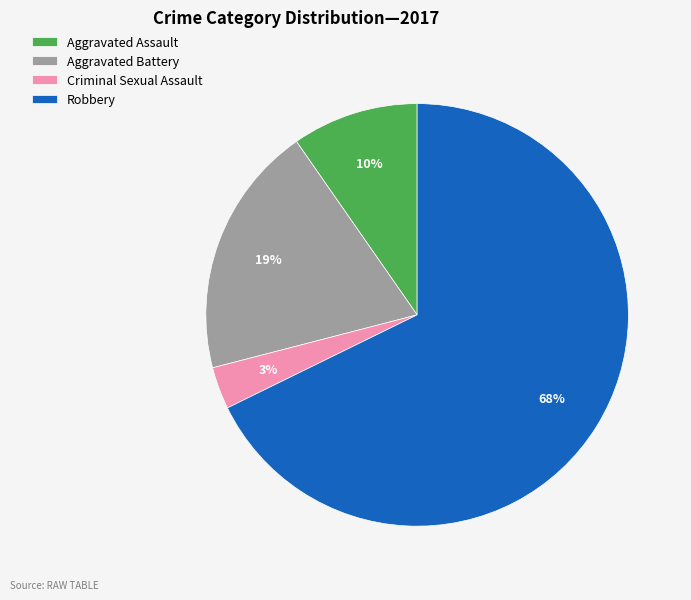

To the nearest percent, what is the average slice percentage?

25%